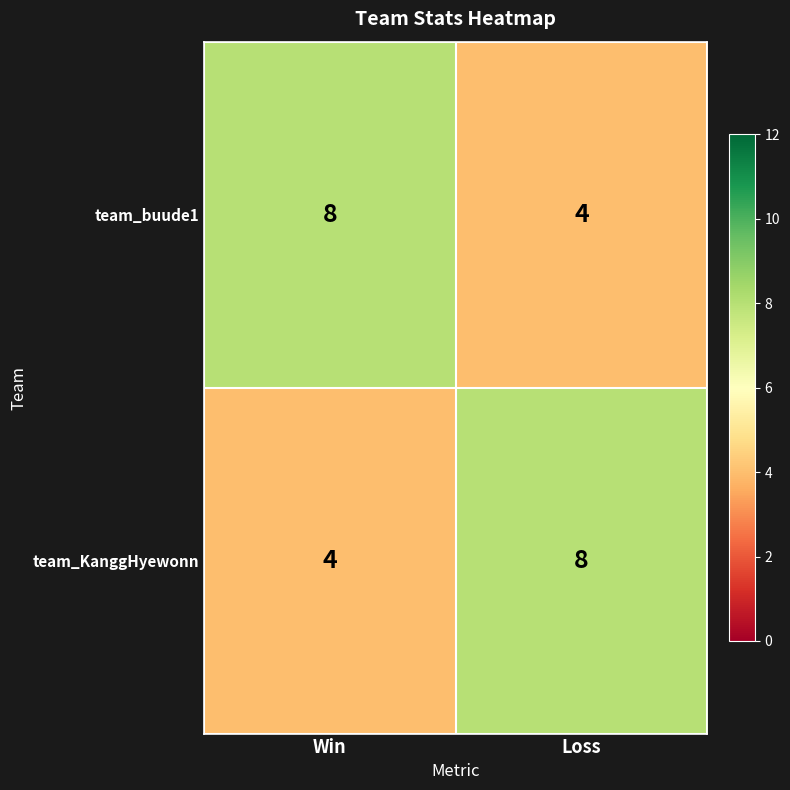

What is the total value across all series at Loss?

12